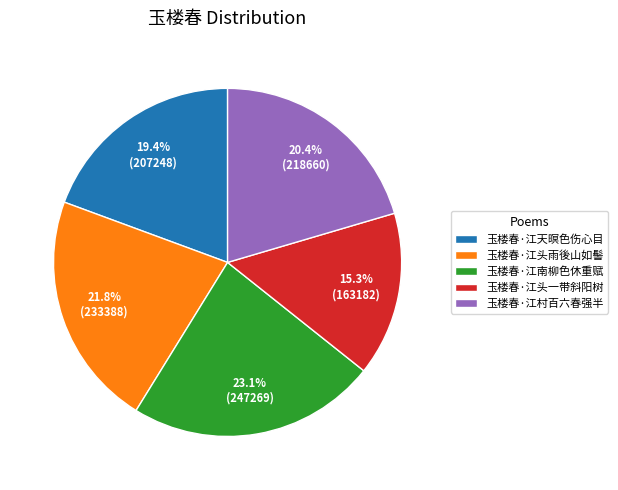

To the nearest percent, what portion does 玉楼春·江头一带斜阳树 represent?

15%